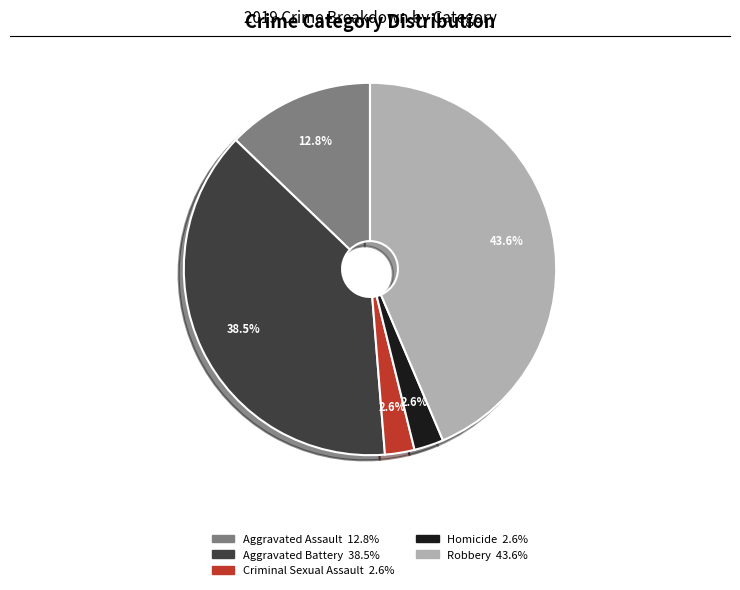

Do Homicide and Aggravated Battery together represent more than half of the pie?

No